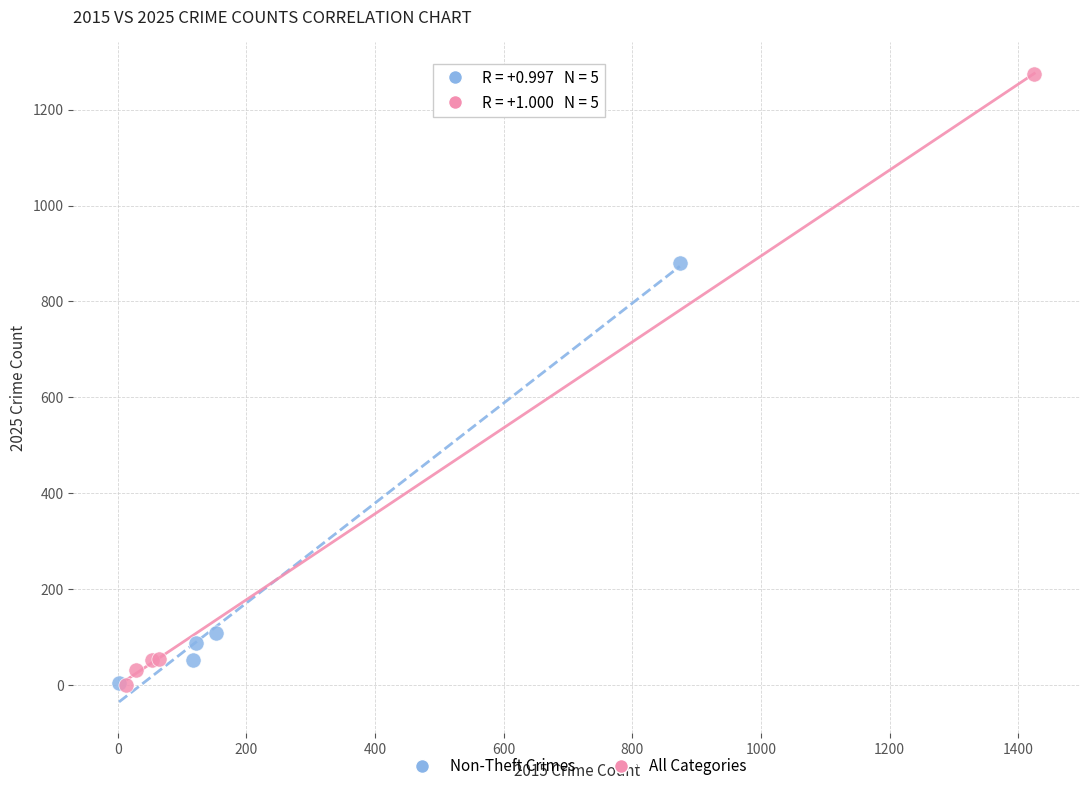

What are all the series names shown in the legend?

Non-Theft Crimes, All Categories